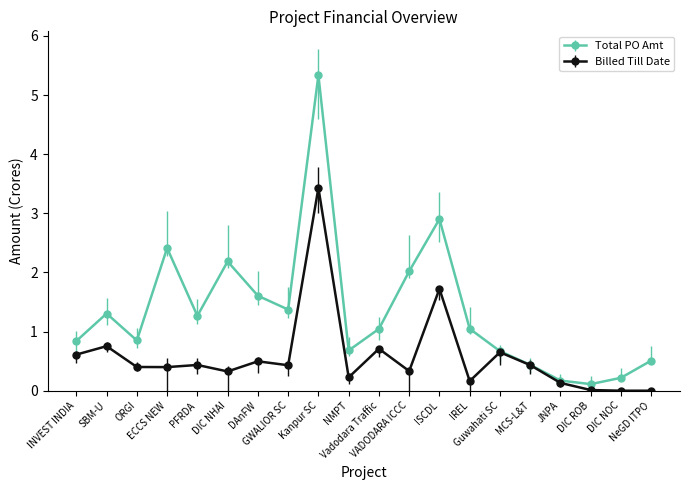

How many interior local peaks does the Total PO Amt series have?

5